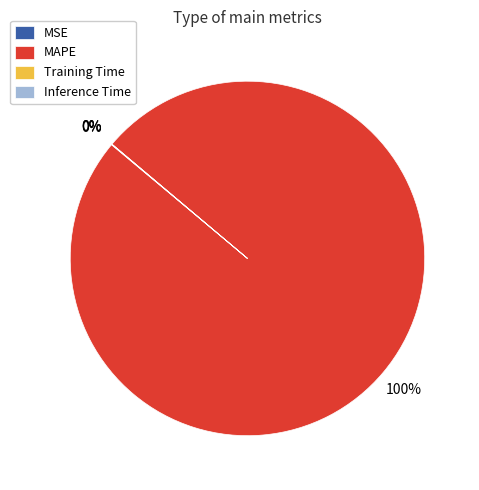

What is the largest slice in the pie chart?

MAPE